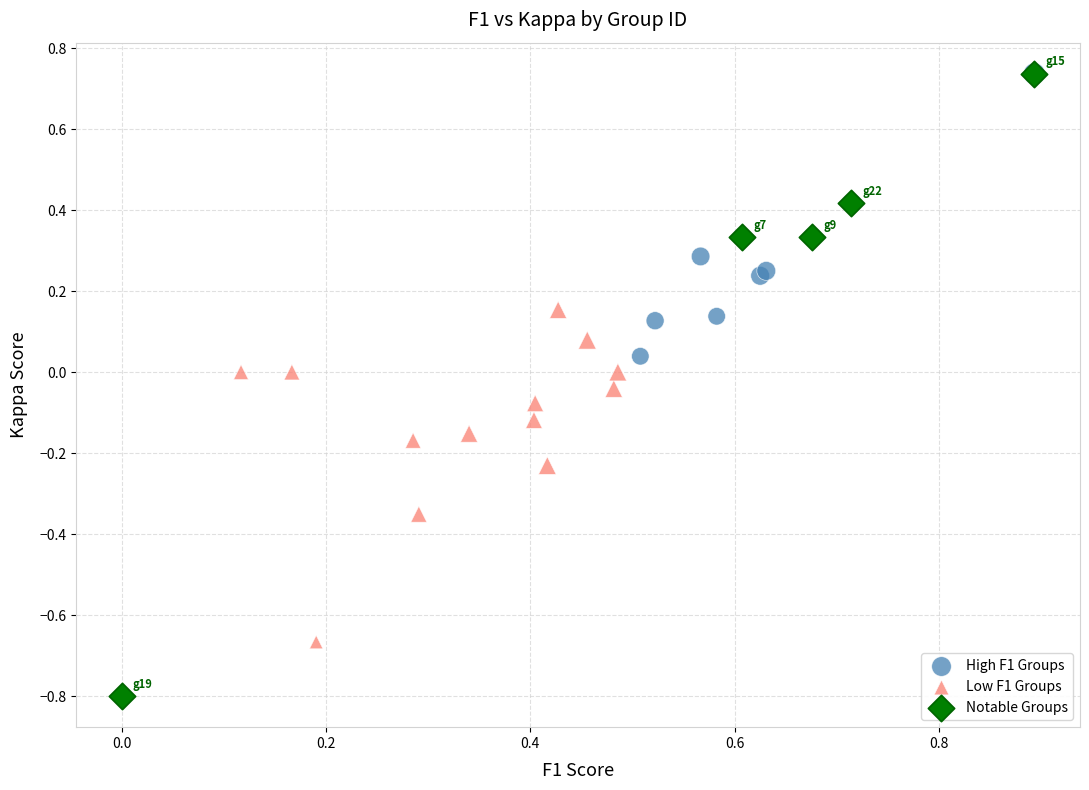

Which series has the largest Y range (max minus min)?

Notable Groups